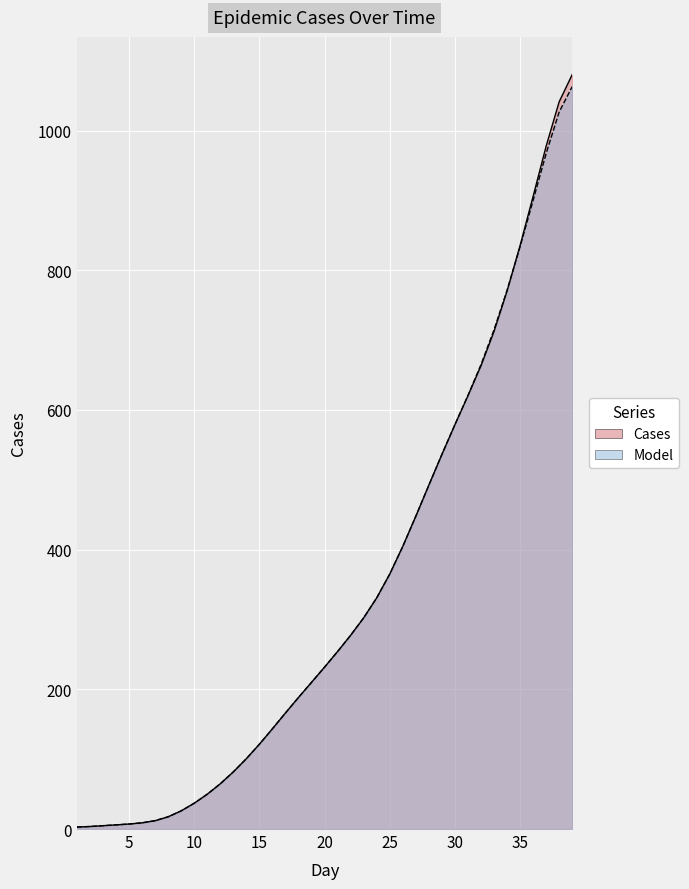

At 31, list the series in order from largest to smallest.

Model, Cases